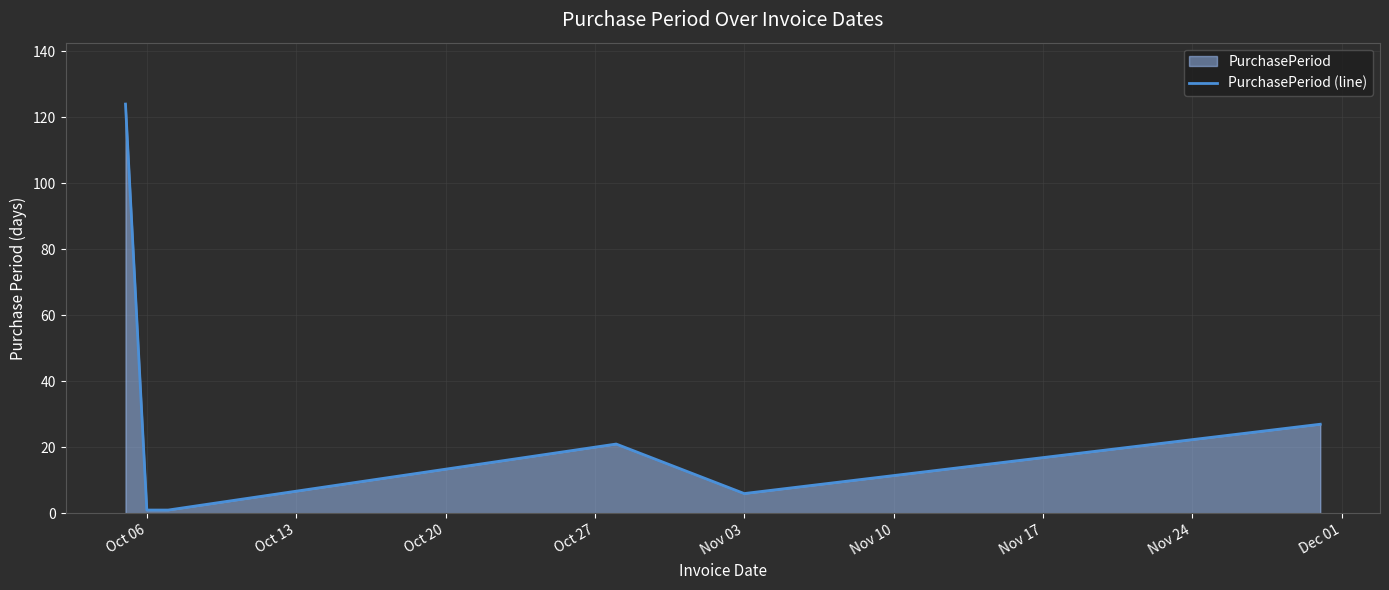

How many lines are shown in the chart?

1